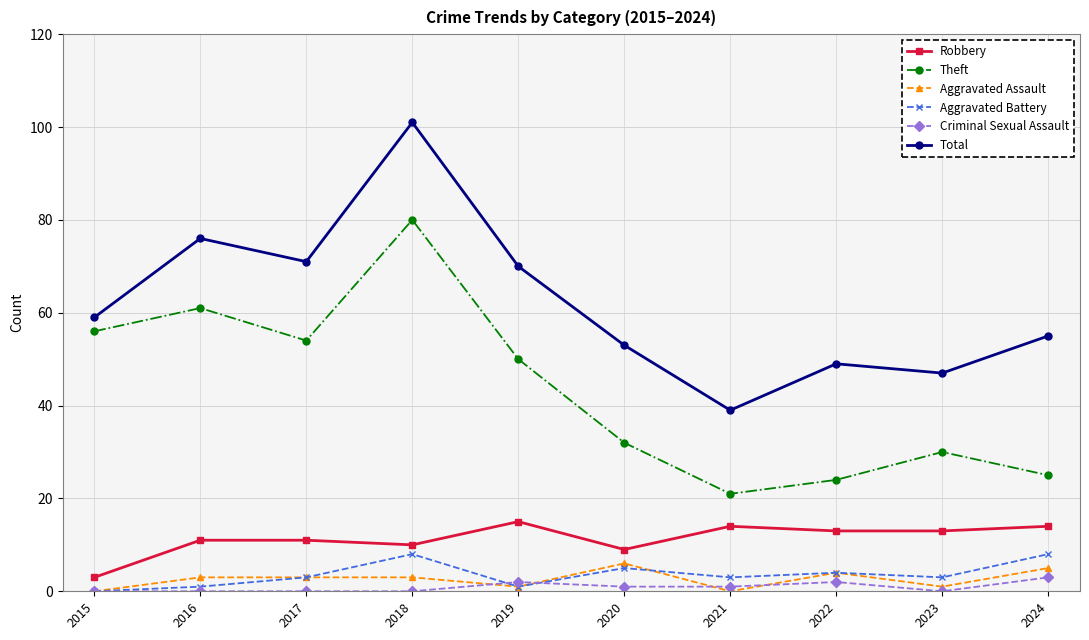

The value of Robbery at 2024 is 14. True or false?

True